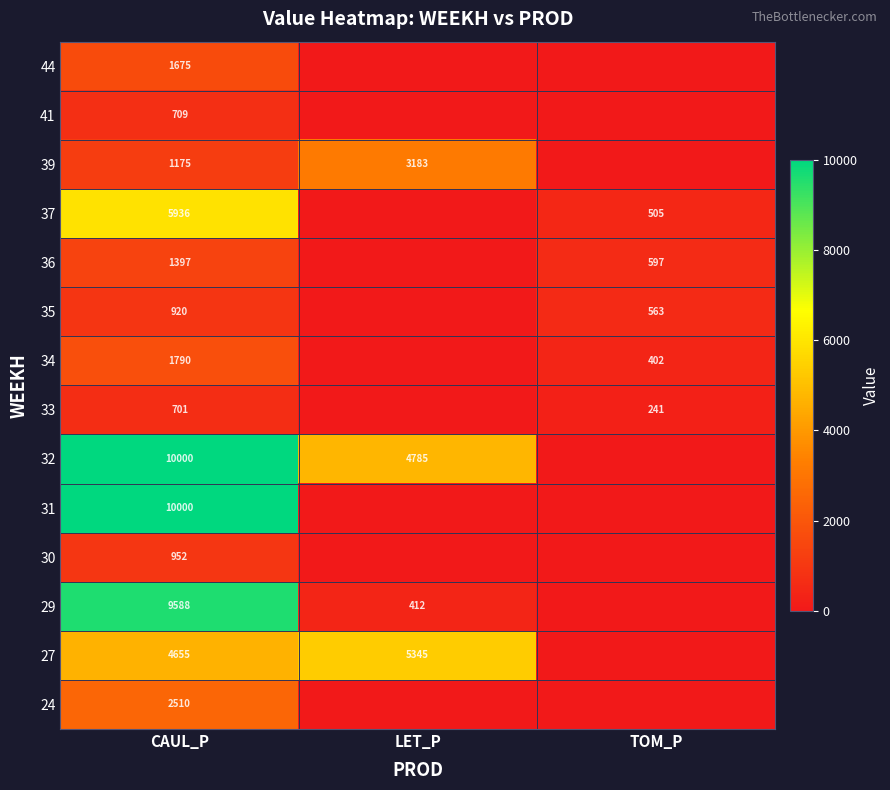

True or false: 33 has a value of 151 at TOM_P.

False